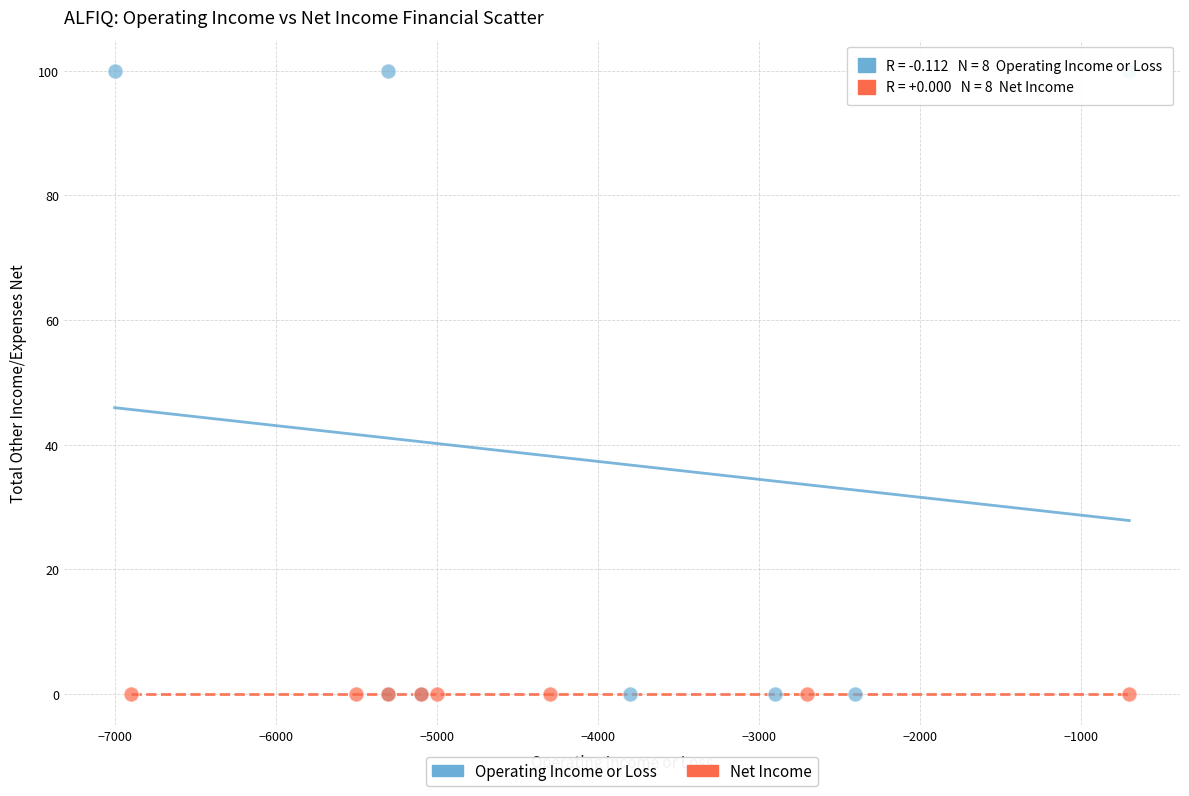

Which series reaches the maximum Y coordinate?

Operating Income or Loss